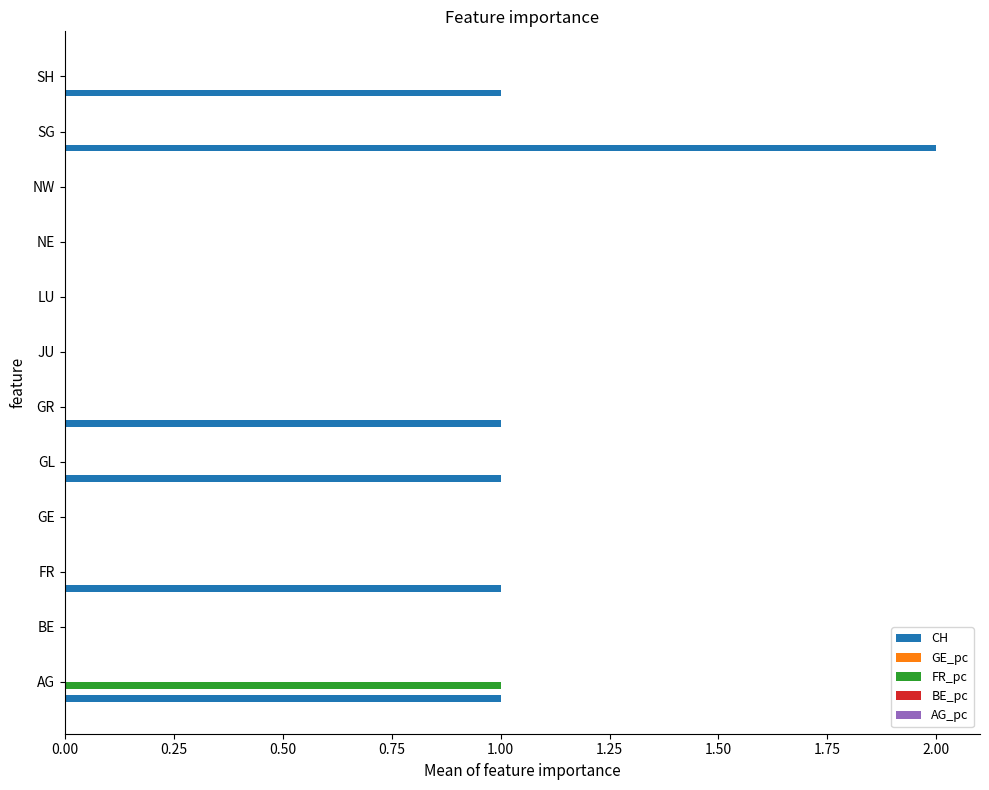

True or false: AG_pc has a value of -0.0 at GE.

False